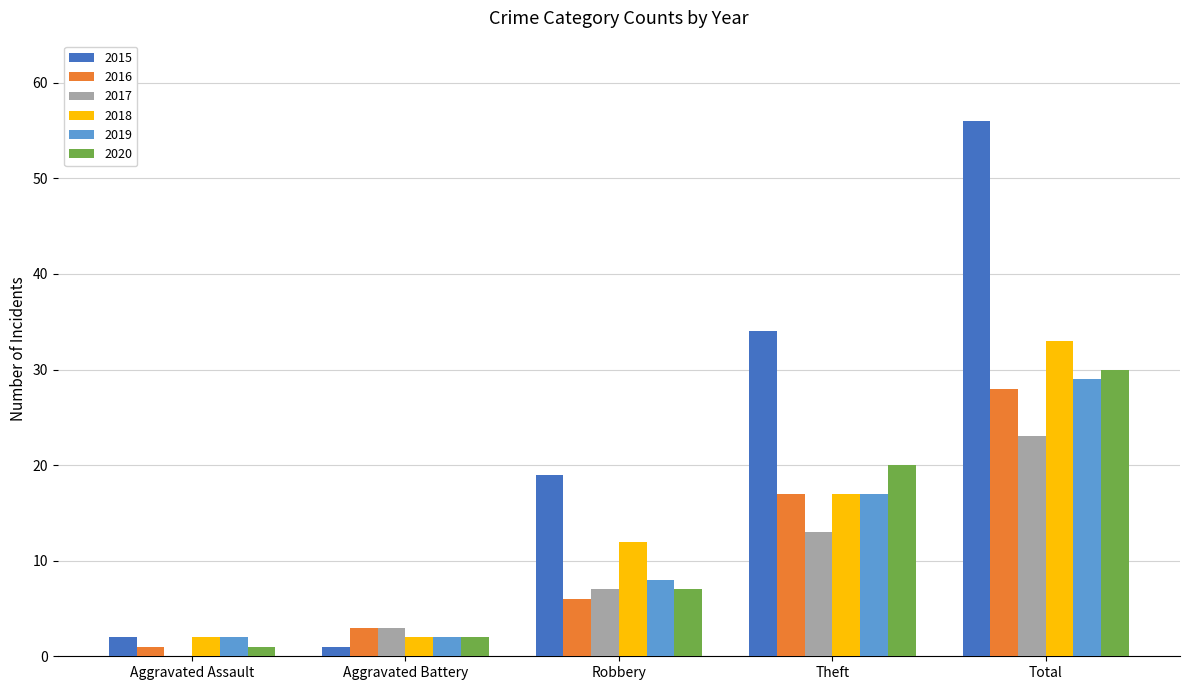

Reading left to right, transcribe all the data shown in this chart.

2015: Aggravated Assault=2	Aggravated Battery=1	Robbery=19	Theft=34	Total=56
2016: Aggravated Assault=1	Aggravated Battery=3	Robbery=6	Theft=17	Total=28
2017: Aggravated Assault=0	Aggravated Battery=3	Robbery=7	Theft=13	Total=23
2018: Aggravated Assault=2	Aggravated Battery=2	Robbery=12	Theft=17	Total=33
2019: Aggravated Assault=2	Aggravated Battery=2	Robbery=8	Theft=17	Total=29
2020: Aggravated Assault=1	Aggravated Battery=2	Robbery=7	Theft=20	Total=30